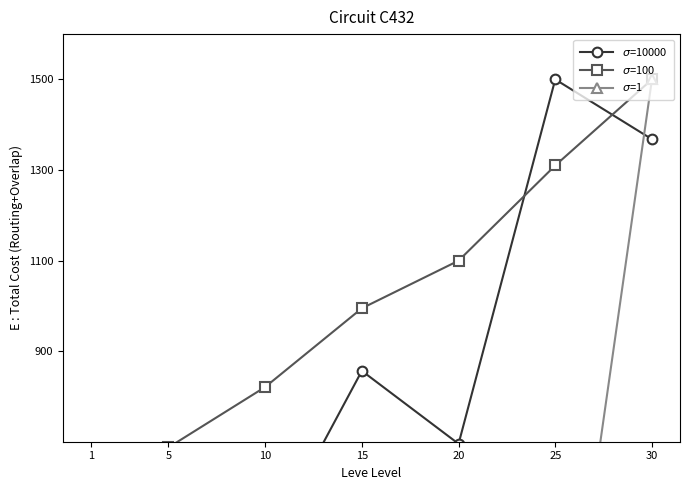

Which series has the widest spread of values?

$\sigma$=1